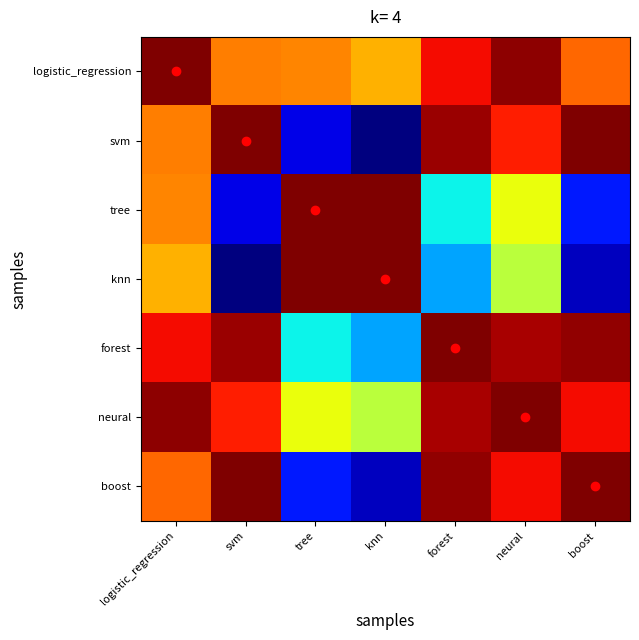

What is the total value across all series at forest?

7.0